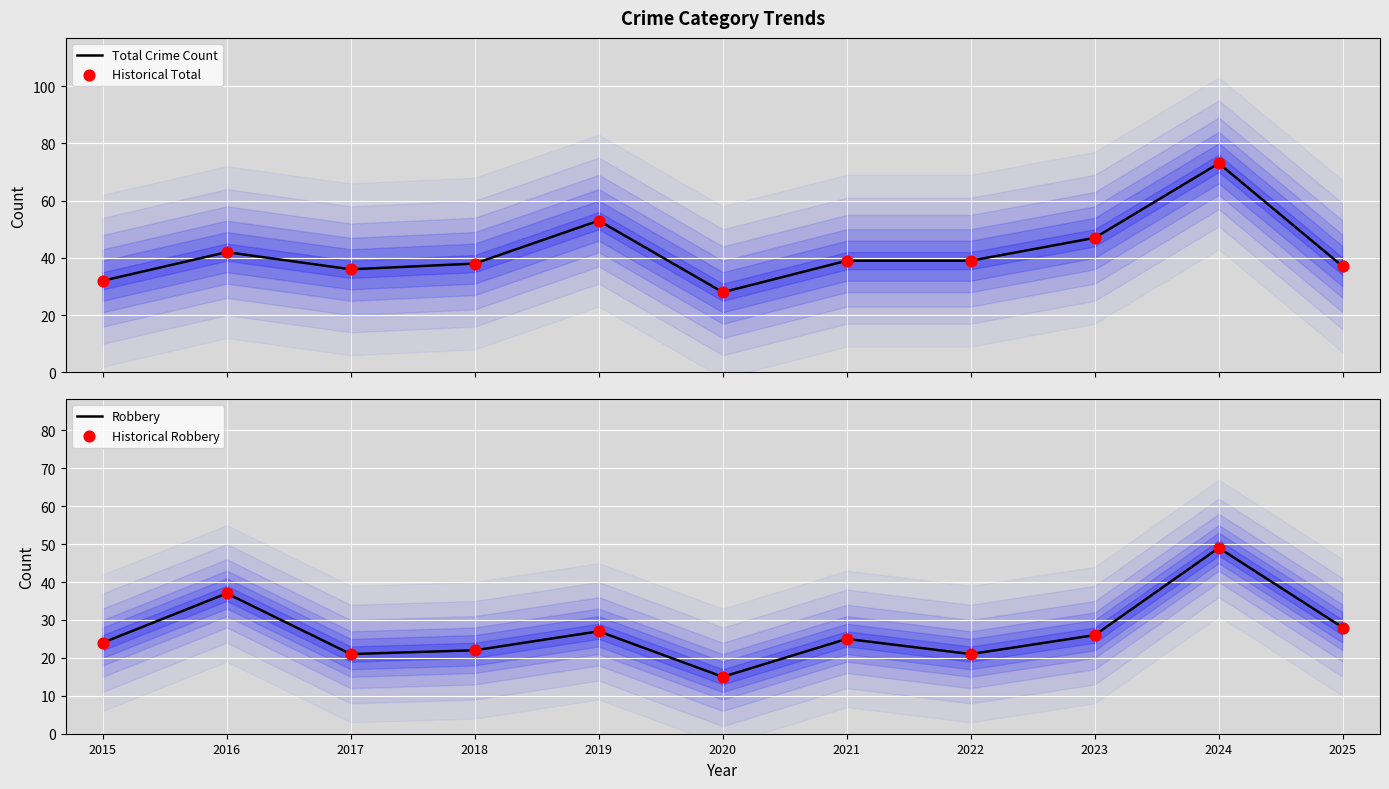

Which series contains the highest Y value?

Total Crime Count